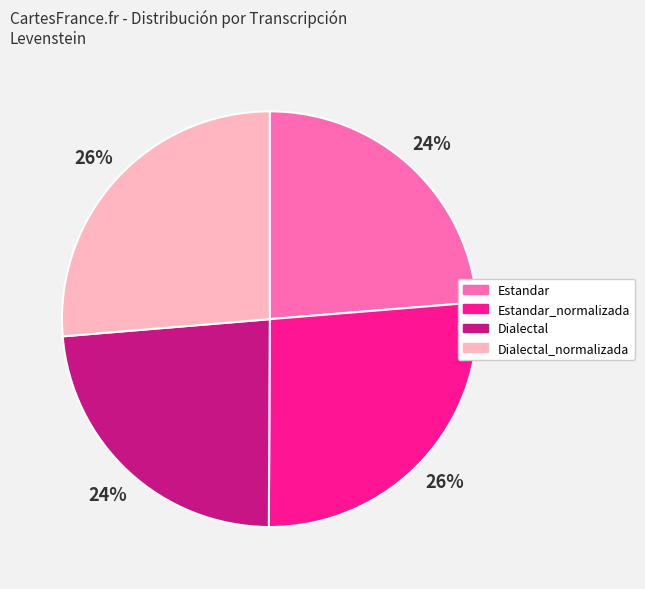

Does Dialectal account for over 50% of the chart?

No